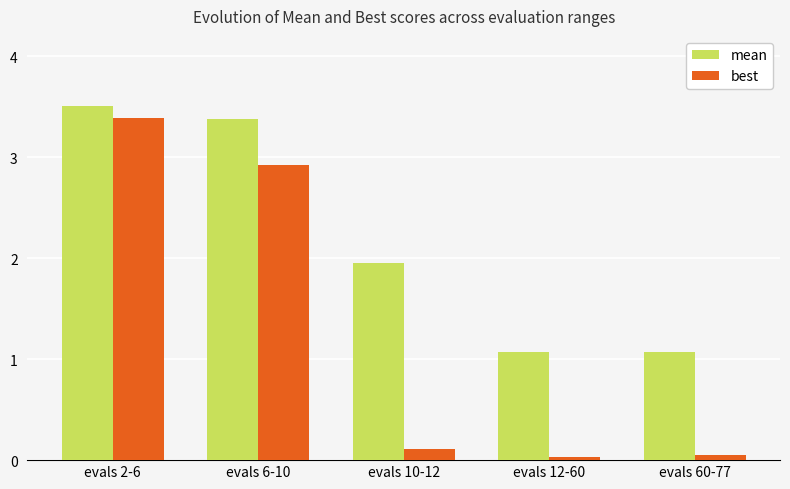

What is the difference between the mean values at evals 12-60 and evals 10-12?

0.9